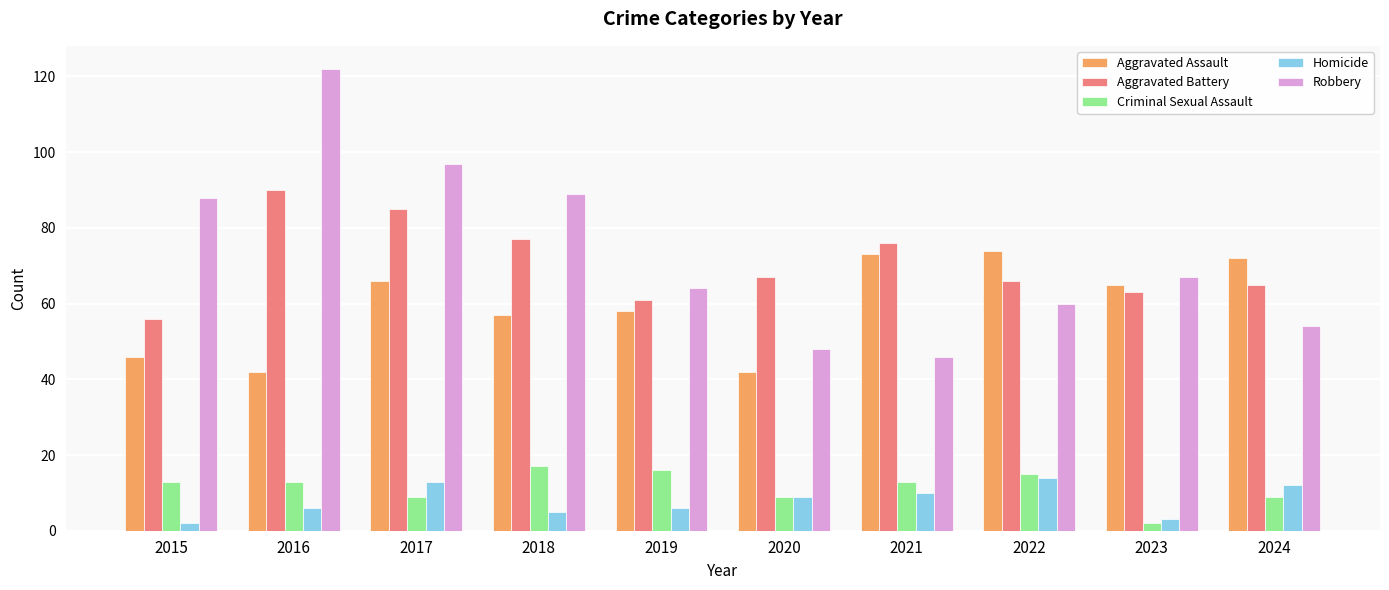

Reading right to left, extract all data points from this chart.

Aggravated Assault: 72	65	74	73	42	58	57	66	42	46
Aggravated Battery: 65	63	66	76	67	61	77	85	90	56
Criminal Sexual Assault: 9	2	15	13	9	16	17	9	13	13
Homicide: 12	3	14	10	9	6	5	13	6	2
Robbery: 54	67	60	46	48	64	89	97	122	88